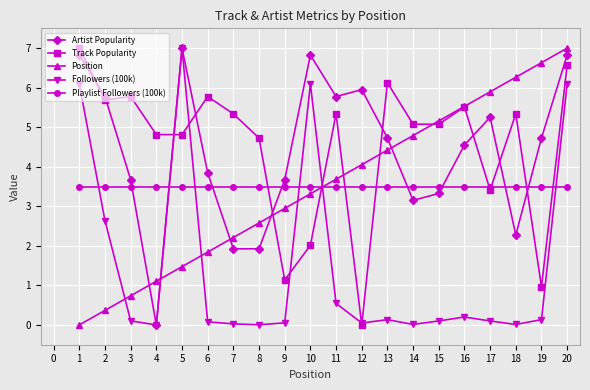

Which series ends up on top after the final intersection of Followers (100k) and Track Popularity?

Track Popularity